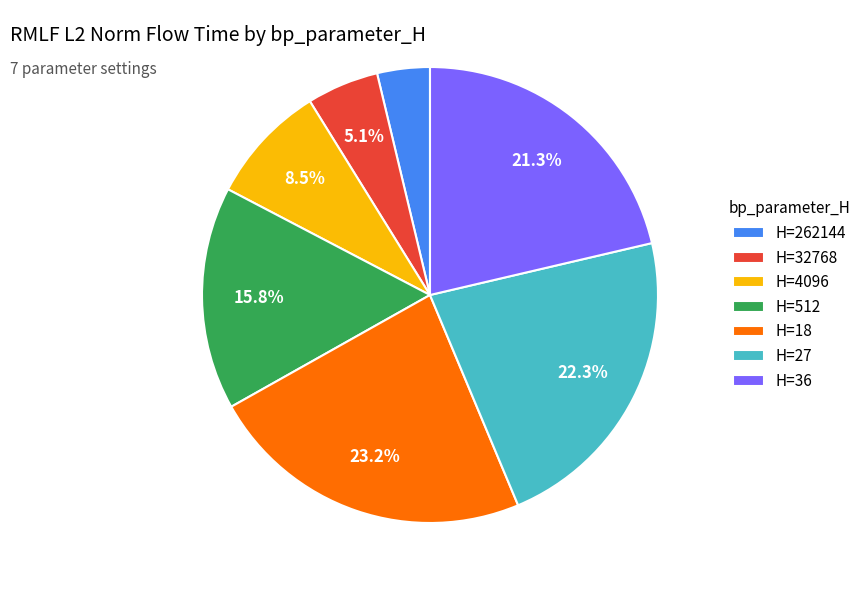

How many segments does this pie chart have?

7